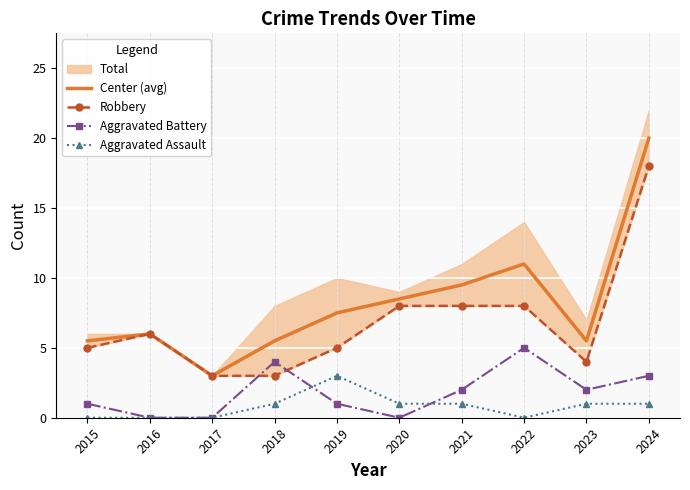

Which category has the lowest value in the Aggravated Battery series?

2016